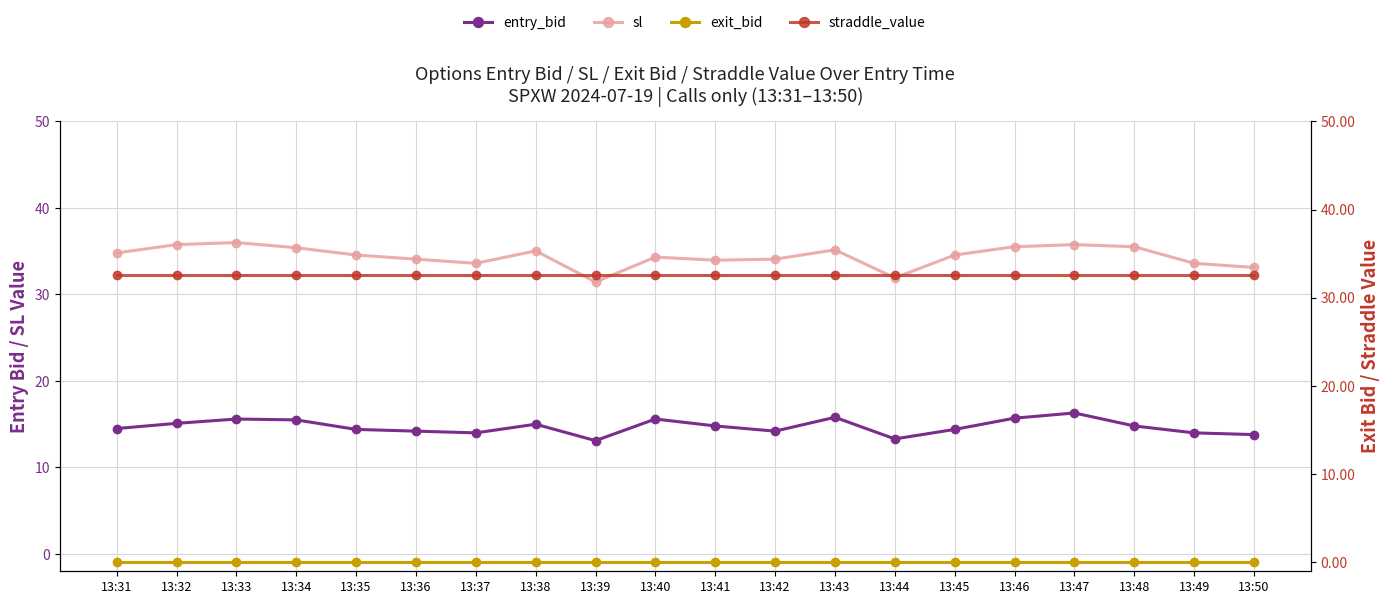

What is the value of the exit_bid point at the 4th from the left?

0.1